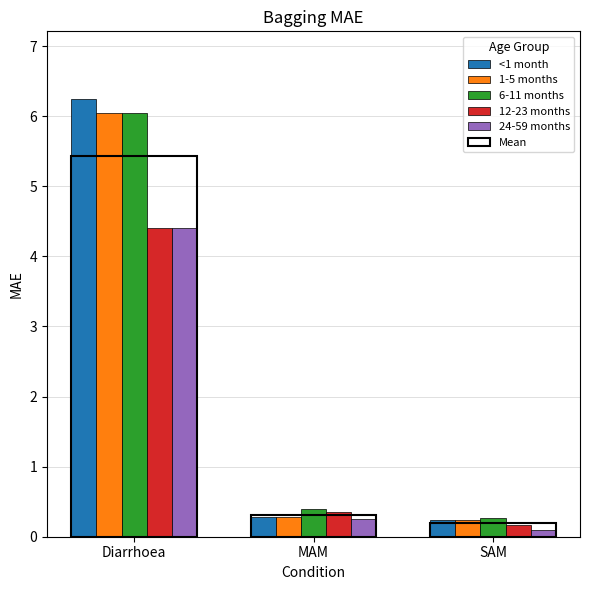

Count the number of data series in this chart.

5